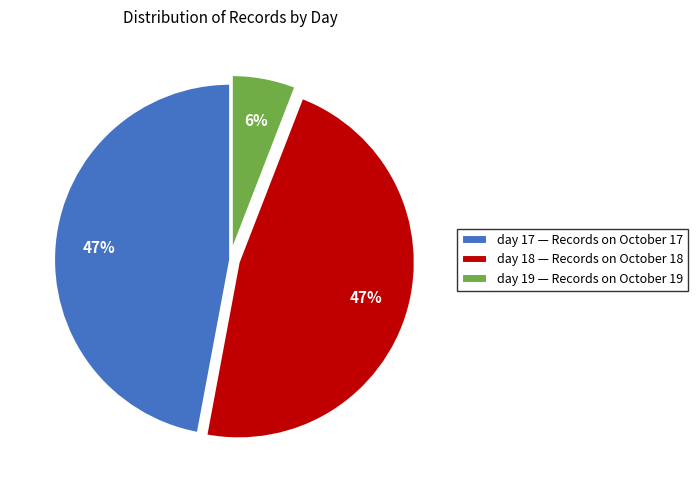

To the nearest percent, what is the average slice percentage?

33%